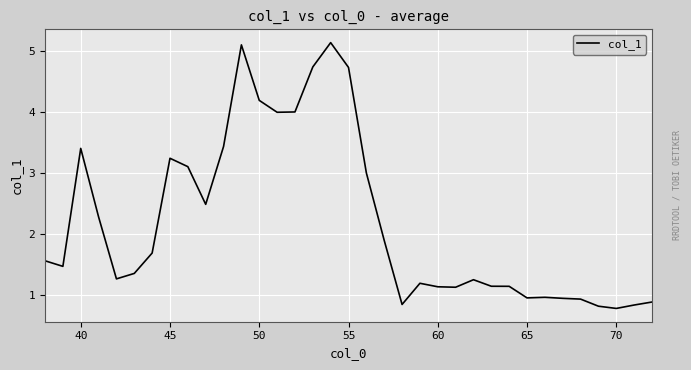

What is the greatest value displayed?

5.1